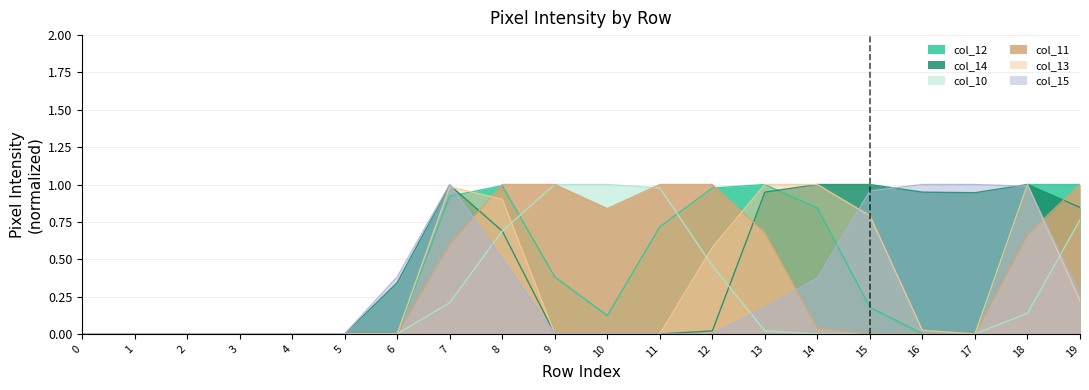

Reading right to left, extract all data points from this chart.

col_10: 19=0.8	18=0.1	17=0.0	16=0.0	15=0.0	14=0.0	13=0.0	12=0.5	11=1.0	10=1.0	9=1.0	8=0.7	7=0.2	6=0.0	5=0.0	4=0.0	3=0.0	2=0.0	1=0.0	0=0.0
col_11: 19=1.0	18=0.7	17=0.0	16=0.0	15=0.0	14=0.0	13=0.7	12=1.0	11=1.0	10=0.8	9=1.0	8=1.0	7=0.6	6=0.0	5=0.0	4=0.0	3=0.0	2=0.0	1=0.0	0=0.0
col_12: 19=1.0	18=1.0	17=0.0	16=0.0	15=0.2	14=0.8	13=1.0	12=1.0	11=0.7	10=0.1	9=0.4	8=1.0	7=0.9	6=0.0	5=0.0	4=0.0	3=0.0	2=0.0	1=0.0	0=0.0
col_13: 19=0.2	18=1.0	17=0.0	16=0.0	15=0.8	14=1.0	13=1.0	12=0.6	11=0.0	10=0.0	9=0.0	8=0.9	7=1.0	6=0.0	5=0.0	4=0.0	3=0.0	2=0.0	1=0.0	0=0.0
col_14: 19=0.8	18=1.0	17=0.9	16=0.9	15=1.0	14=1.0	13=0.9	12=0.0	11=0.0	10=0.0	9=0.0	8=0.7	7=1.0	6=0.3	5=0.0	4=0.0	3=0.0	2=0.0	1=0.0	0=0.0
col_15: 19=0.3	18=1.0	17=1.0	16=1.0	15=1.0	14=0.4	13=0.2	12=0.0	11=0.0	10=0.0	9=0.0	8=0.5	7=1.0	6=0.4	5=0.0	4=0.0	3=0.0	2=0.0	1=0.0	0=0.0